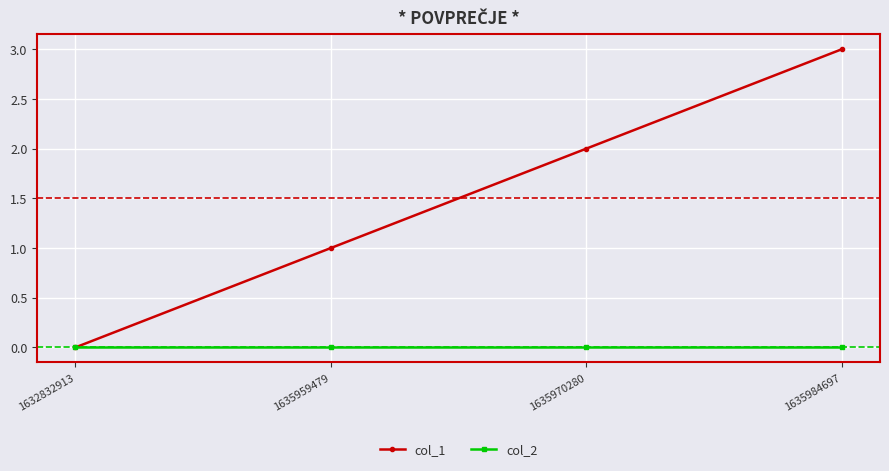

Rank the series by their maximum value, from lowest to highest.

col_2, col_1